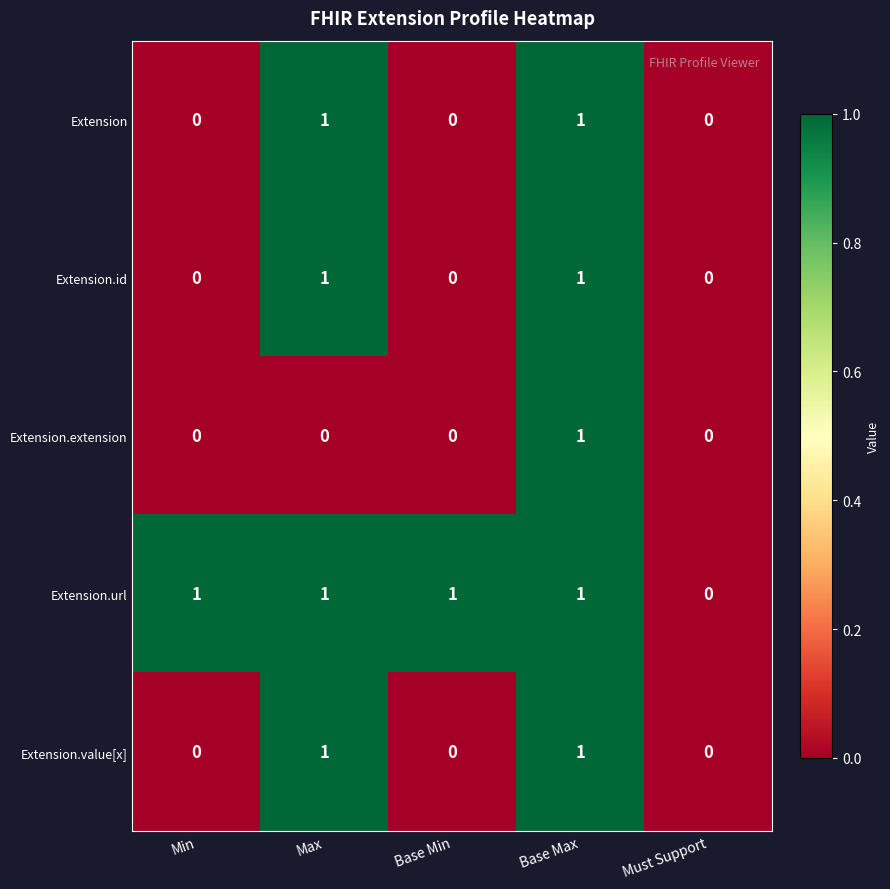

Count the Extension values in the range 0 to 1.

5